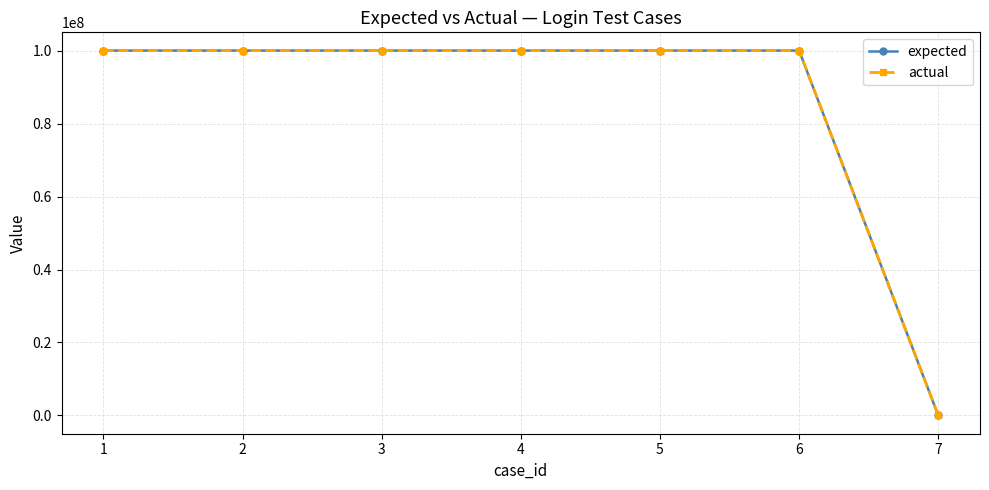

Reading left to right, extract all data points from this chart.

expected: 1=100000023	2=100000023	3=100000021	4=100000023	5=100000023	6=100000023	7=0
actual: 1=100000023	2=100000023	3=100000021	4=100000023	5=100000023	6=100000023	7=0